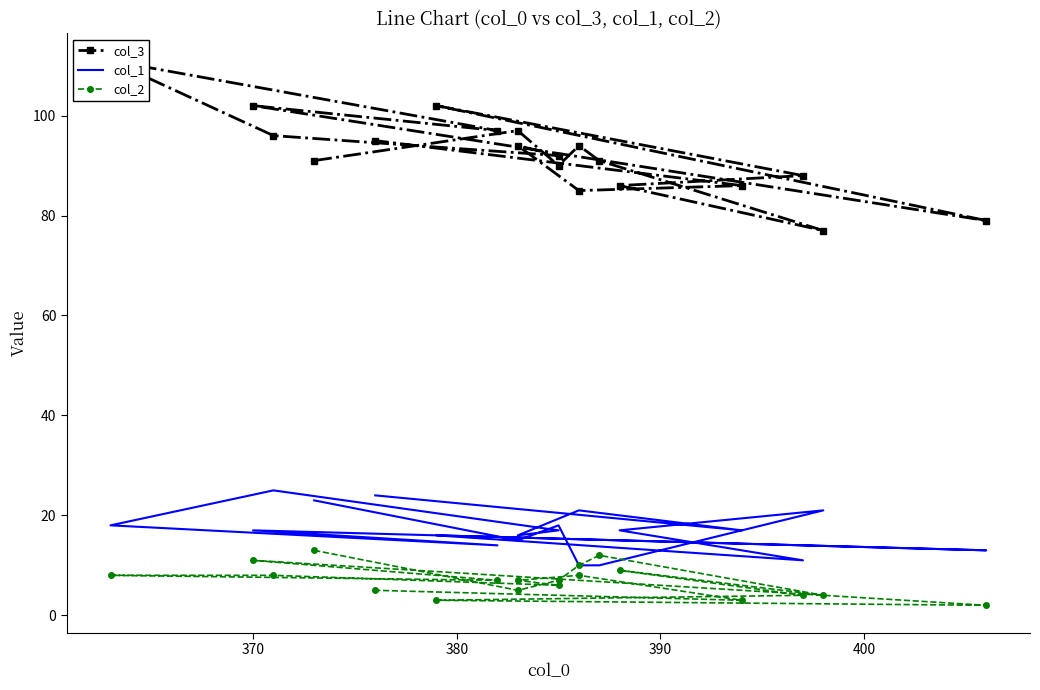

Which series has the widest spread of values?

col_3